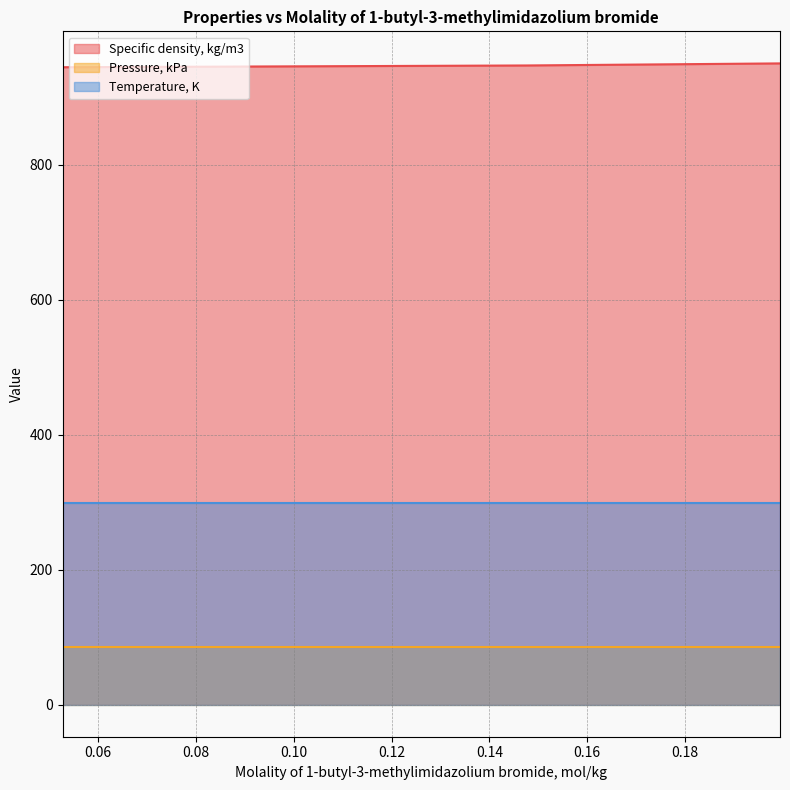

At which label is Pressure, kPa closest to 85?

0.0527